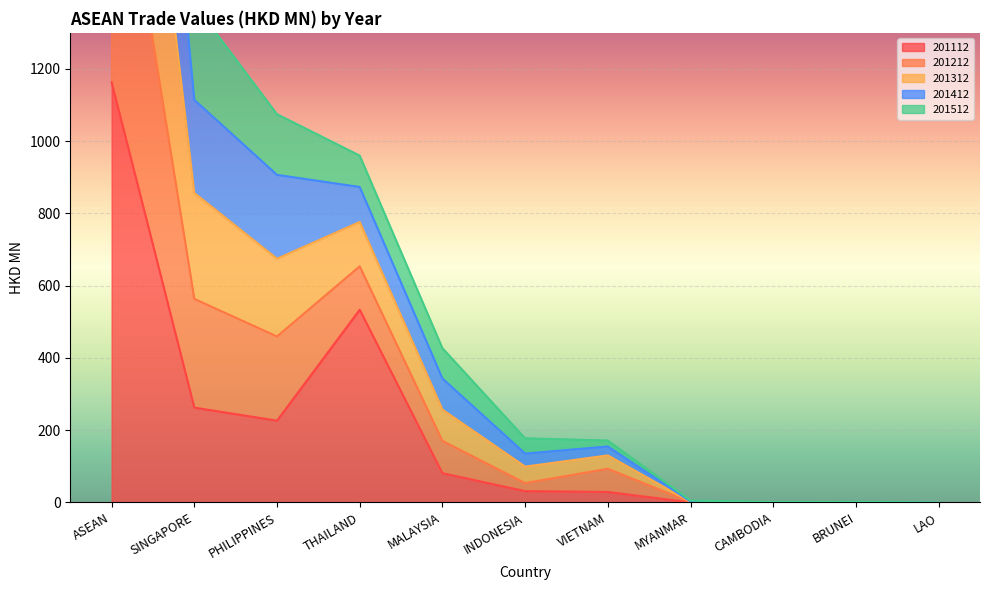

At which label does 201112 reach its peak?

ASEAN